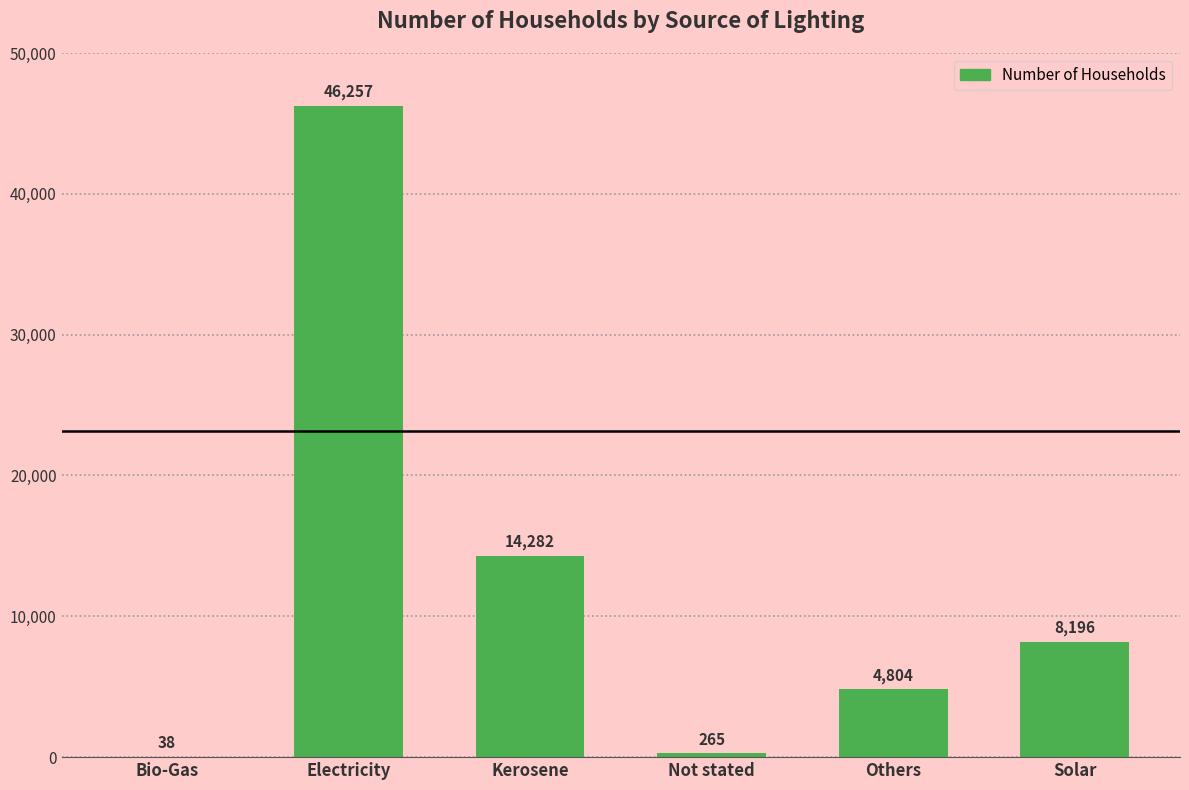

At which label is the value closest to 23147?

Kerosene